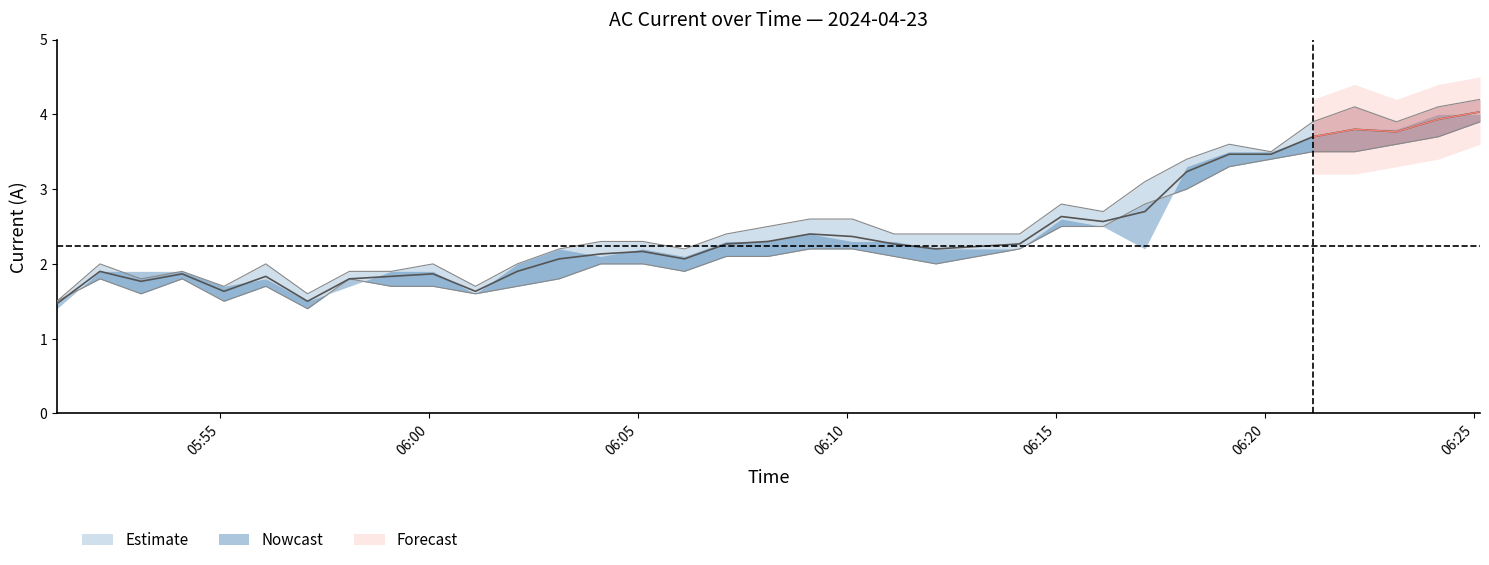

How many lines are shown in the chart?

3